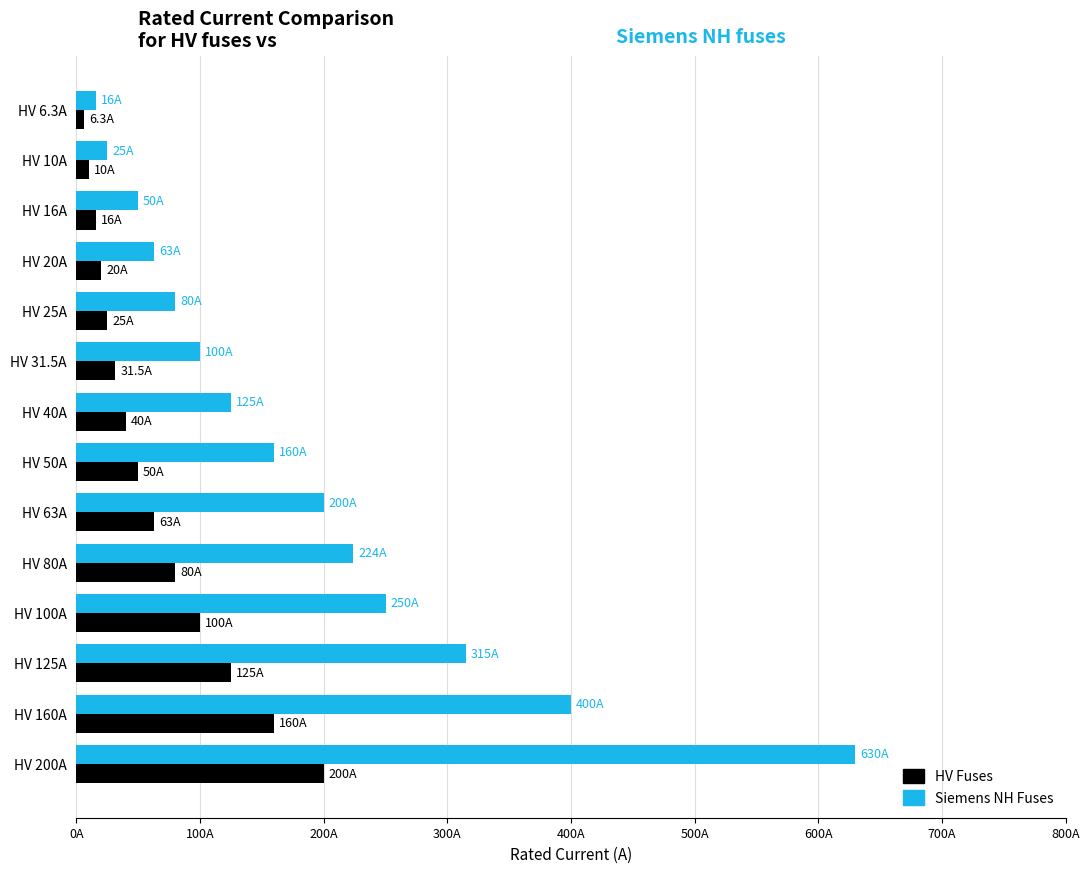

What are all the series names shown in the legend?

HV Fuses, Siemens NH Fuses